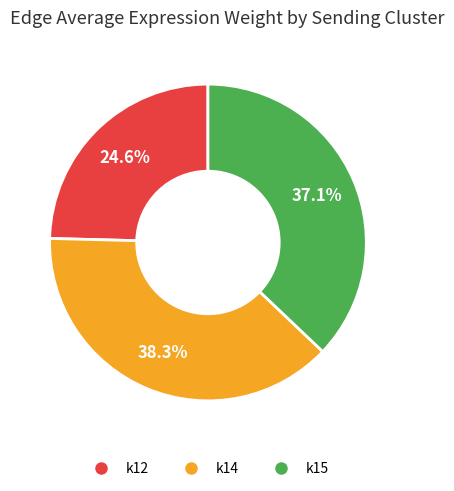

Which has a higher value, k12 or k15?

k15